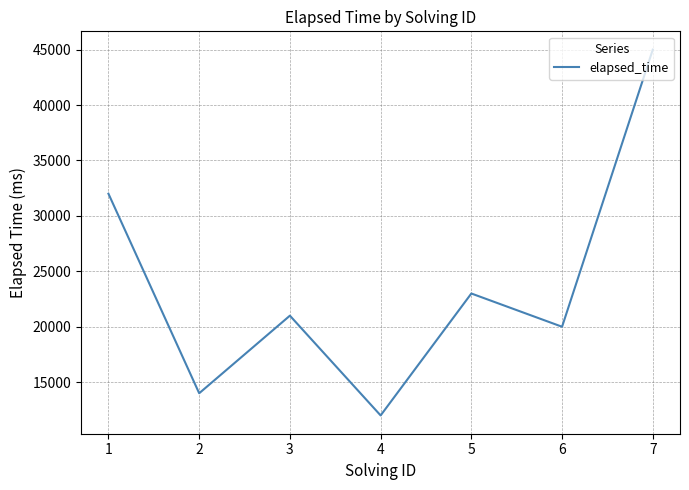

Rank the categories by value from highest to lowest.

7, 1, 5, 3, 6, 2, 4